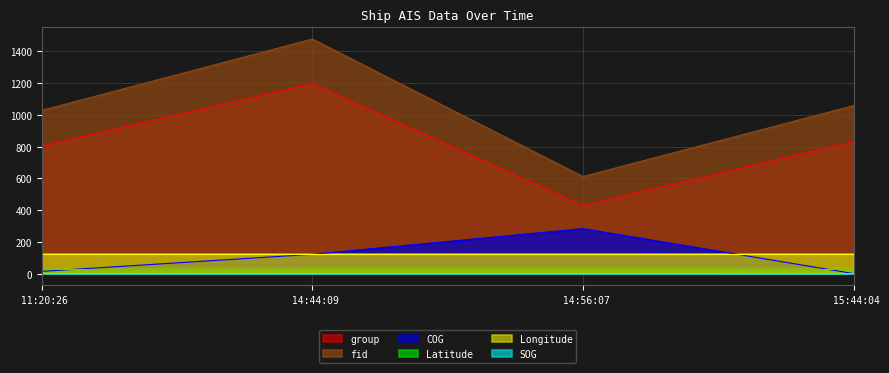

What is the maximum value for group?

1196.0